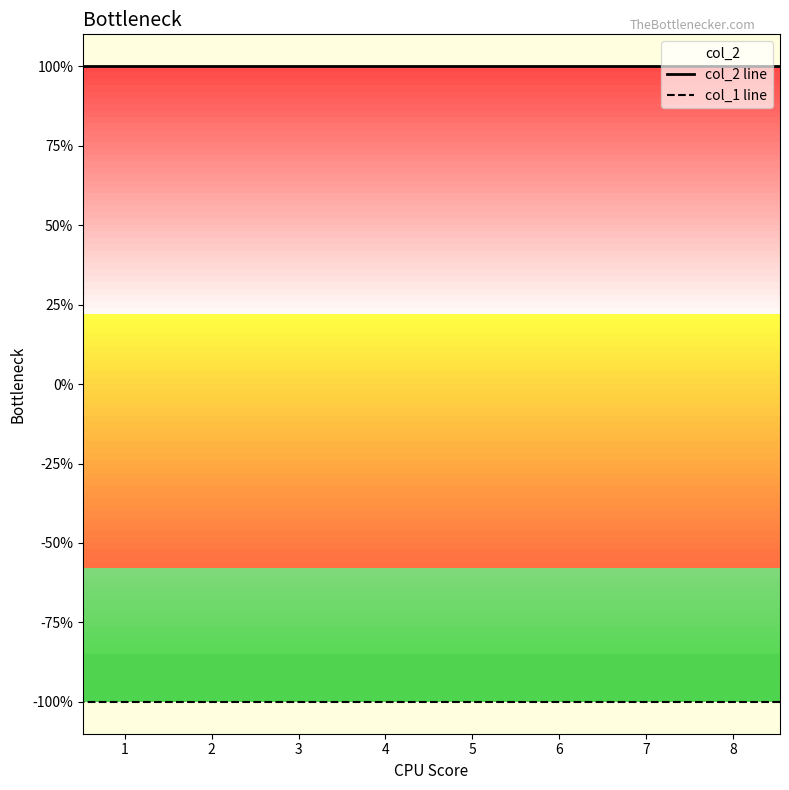

What is the sum of the col_1 line values at 8 and 7?

-2